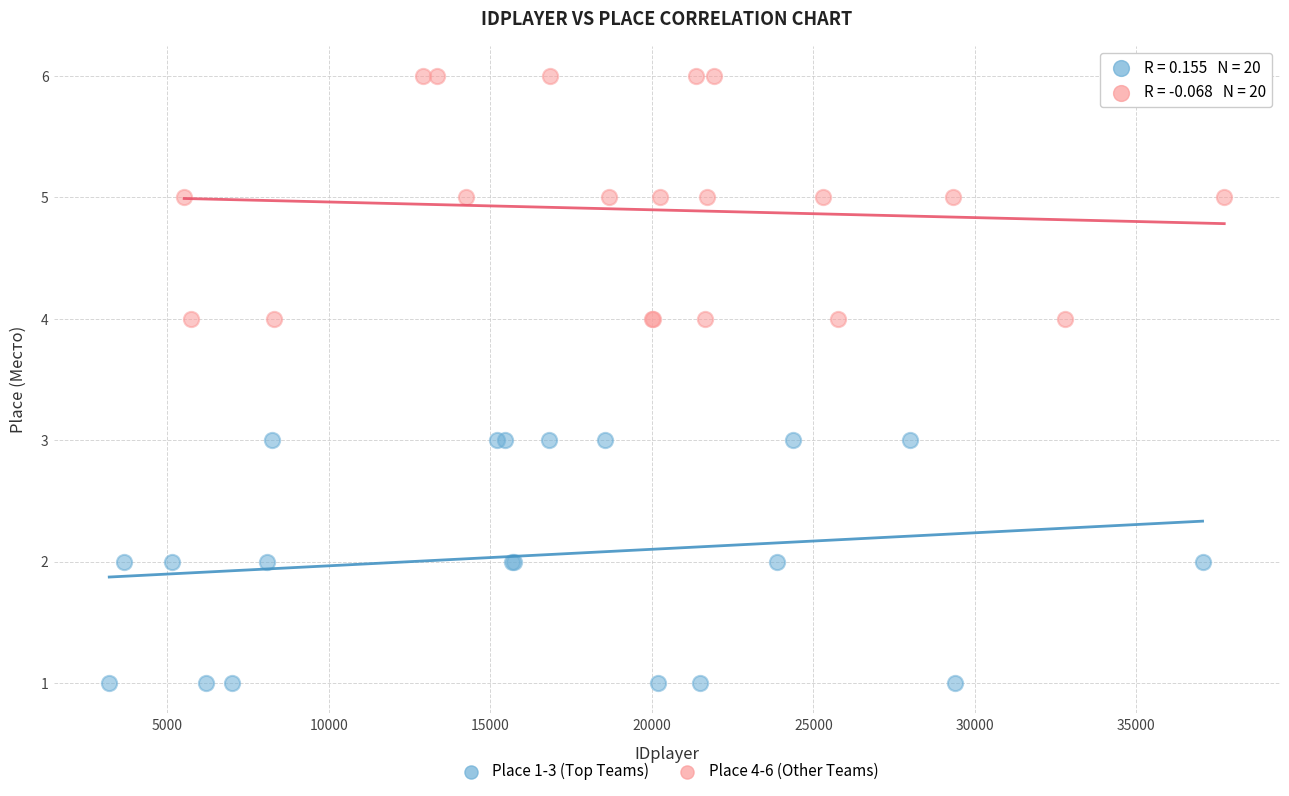

Which series contains the highest Y value?

Place 4-6 (Other Teams)